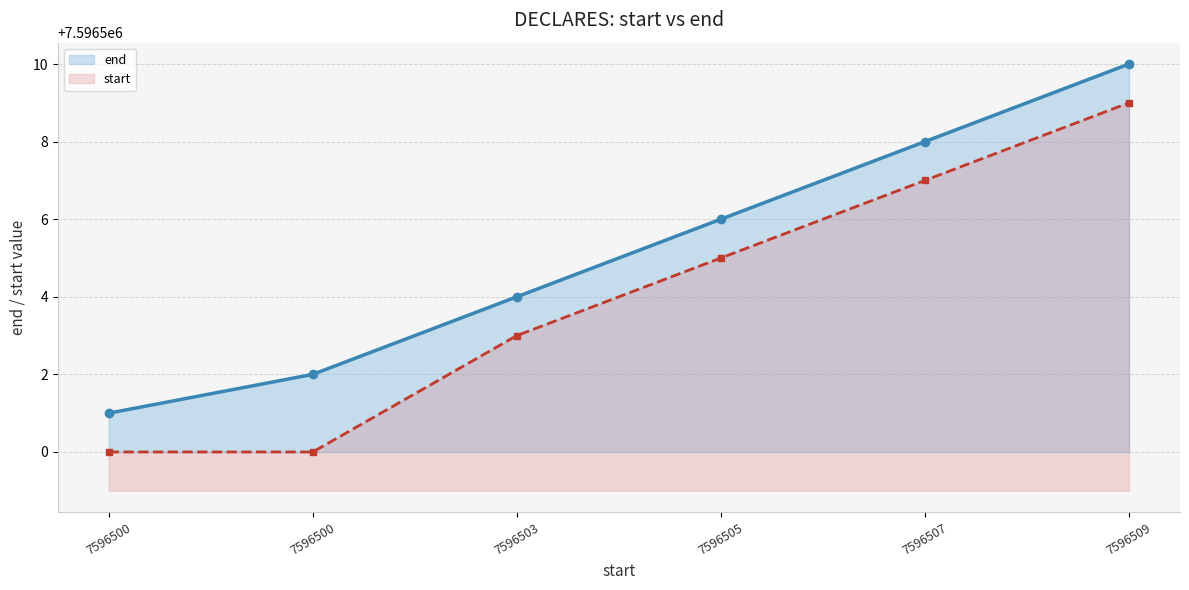

How many lines are shown in the chart?

2